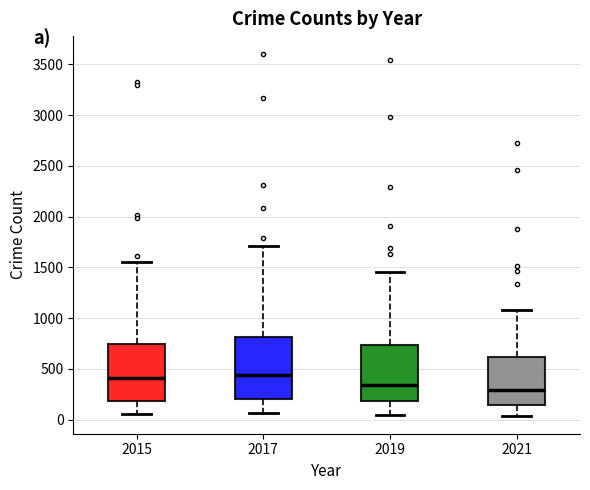

Where does the lower whisker of the box at x = 2021 end on the y-axis? The values are not printed on the chart, so give them approximately, as read against the axis.

50